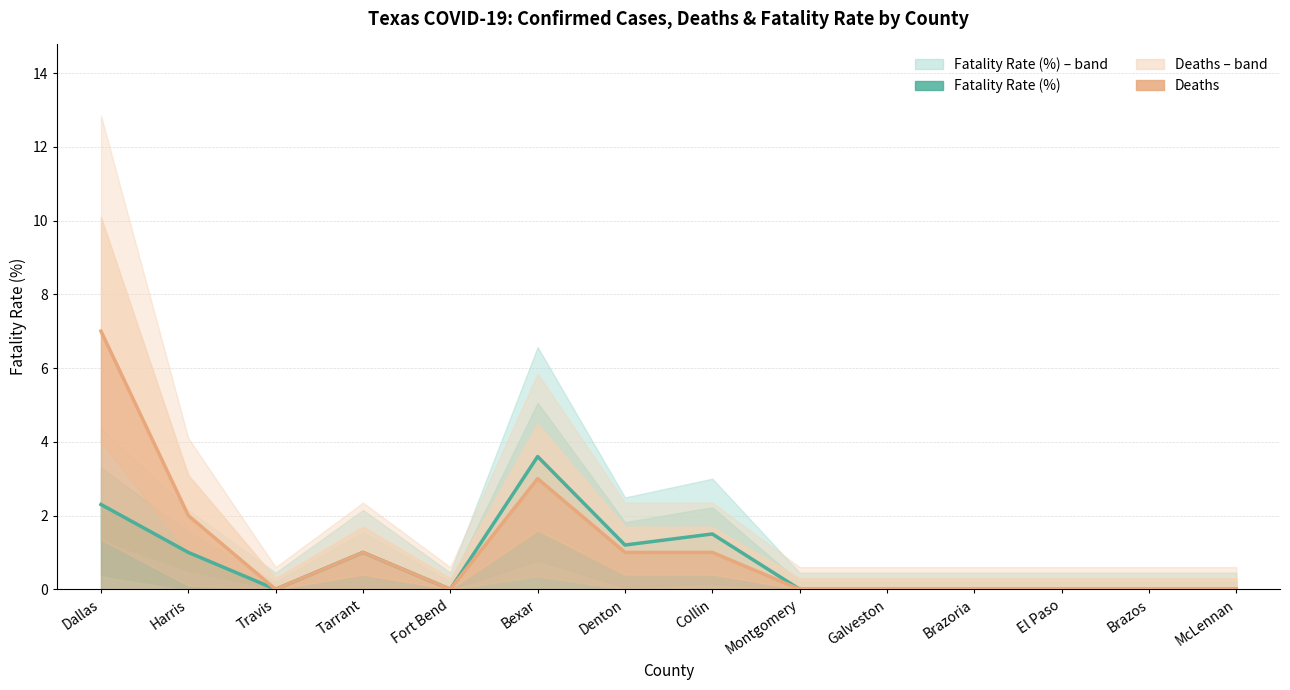

What is the label of the 1st point from the left?

Dallas